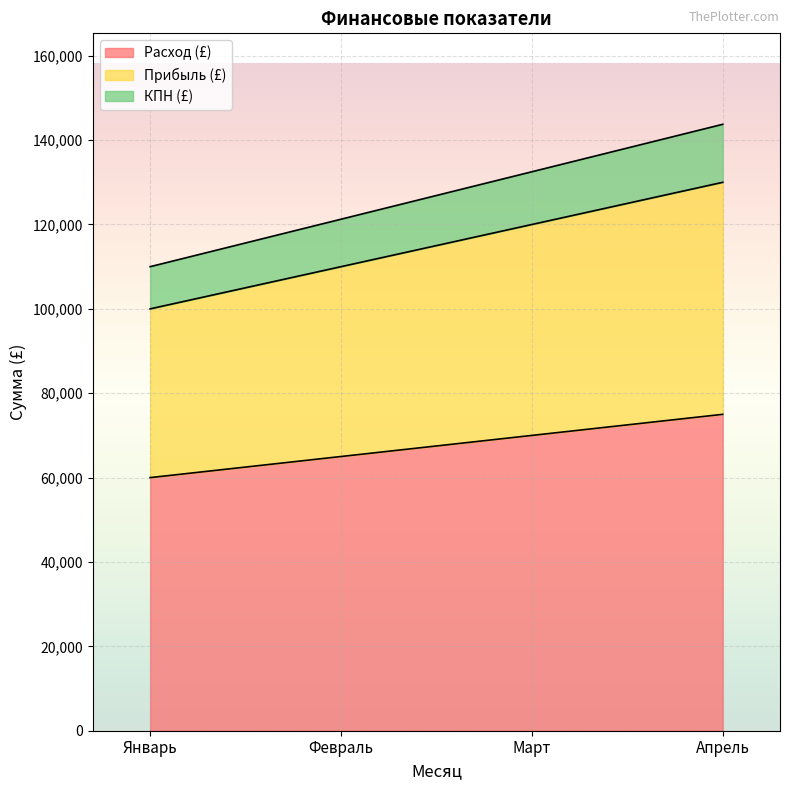

The value of Расход (£) at Март is 95607. True or false?

False